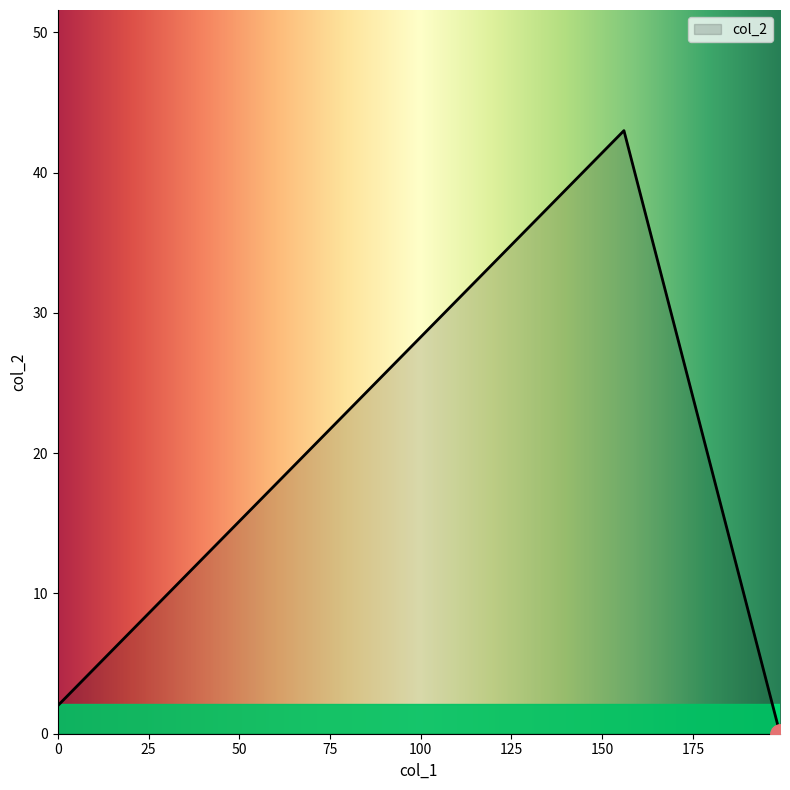

What is the average value?

20